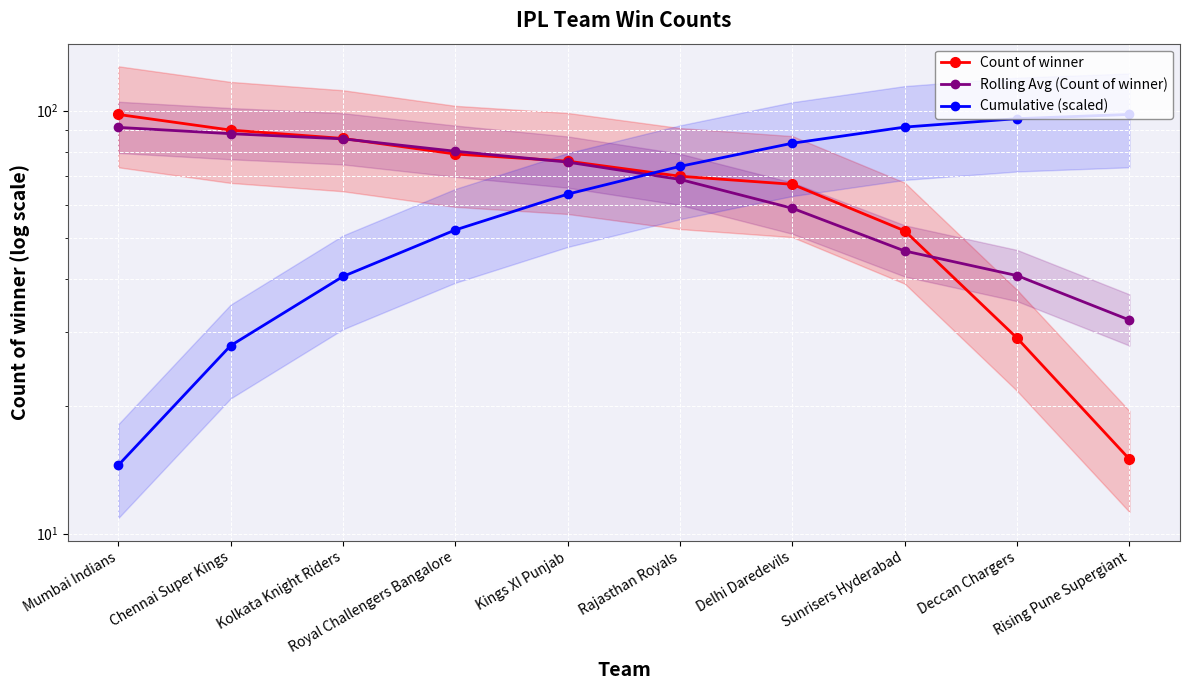

True or false: Count of winner has more than 2 points higher than both neighbors.

False